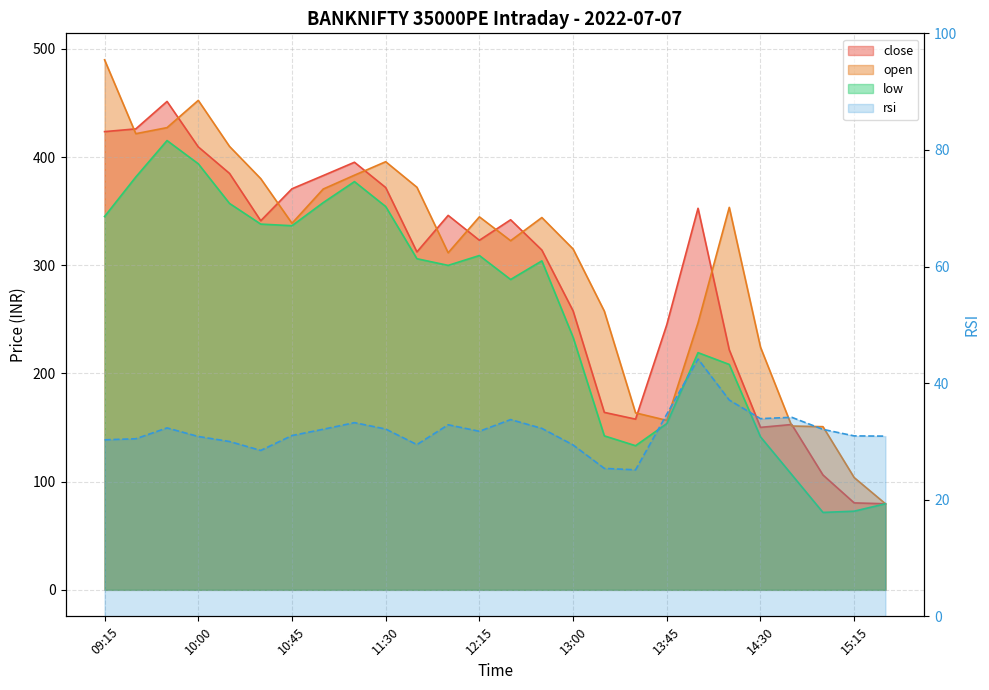

Count the number of categories in the chart.

26